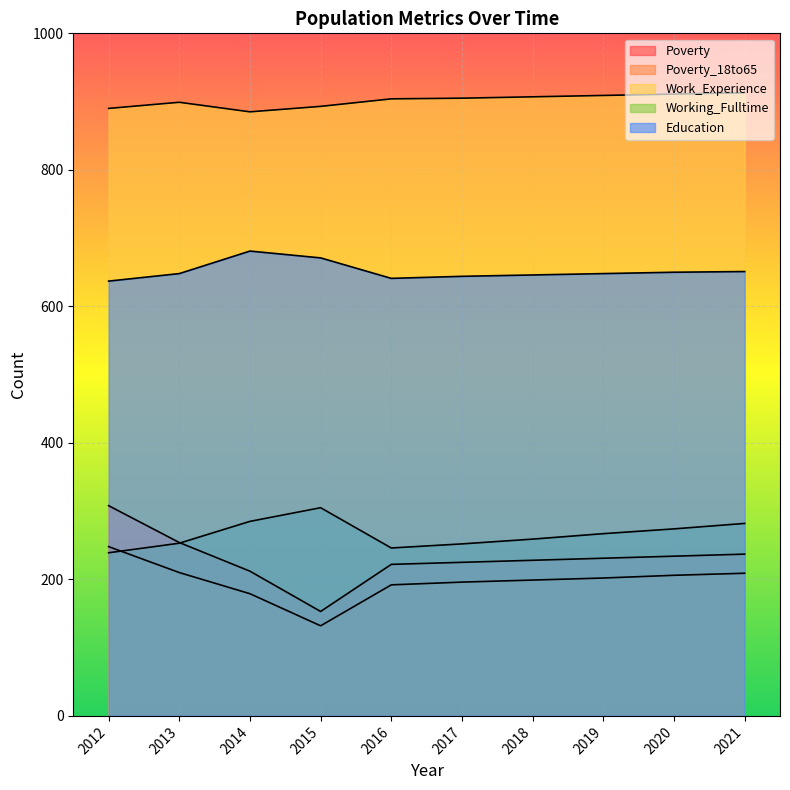

True or false: Working_Fulltime and Work_Experience intersect in this chart.

False